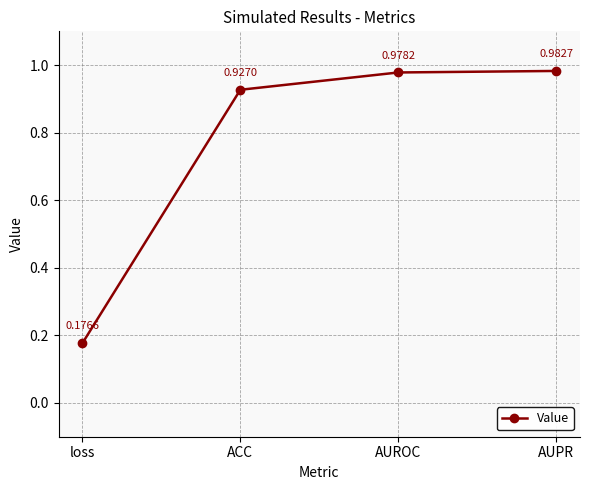

What is the label of the 1st point from the right?

AUPR